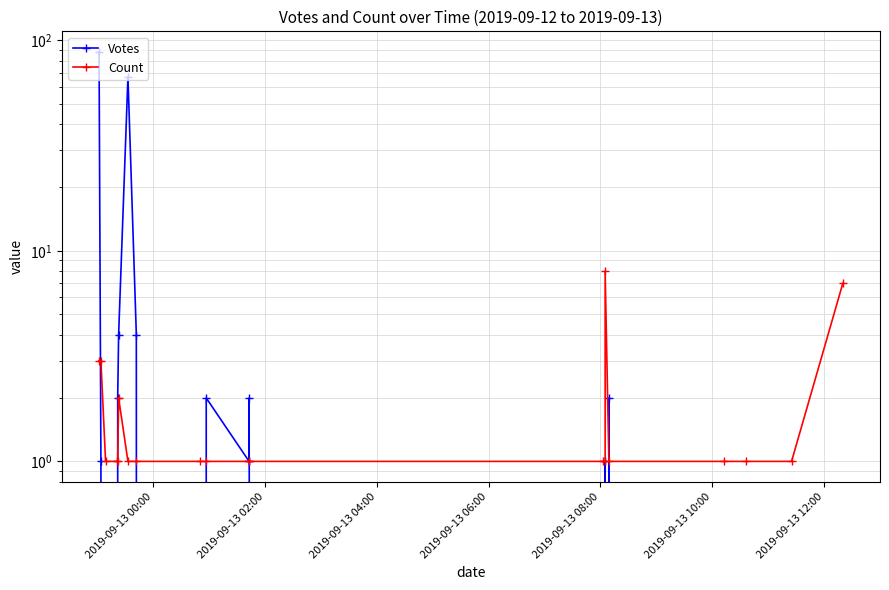

What is the average value of the Count series?

2